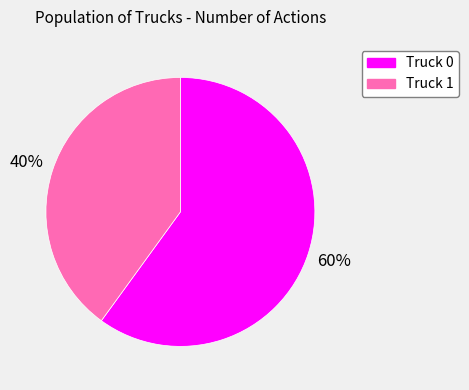

Combined, do Truck 0 and Truck 1 account for over 50%?

Yes